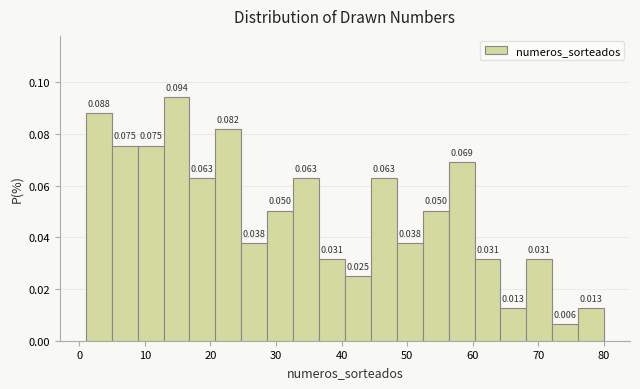

Around what value on the x-axis is the tallest bar? Give the approximate position of its centre, as read against the axis.

15